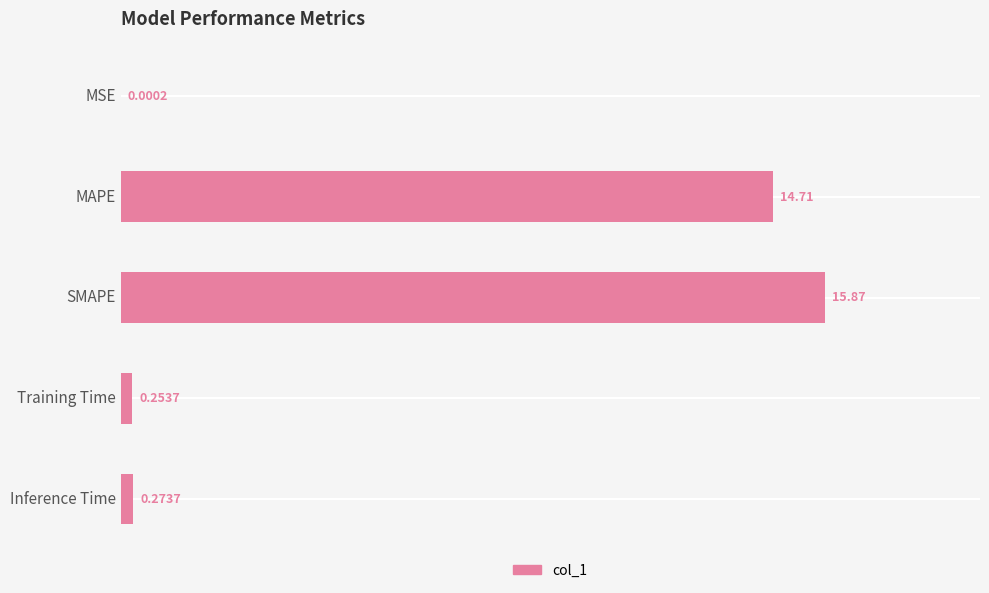

Are the bars grouped side by side (vs. stacked)?

No